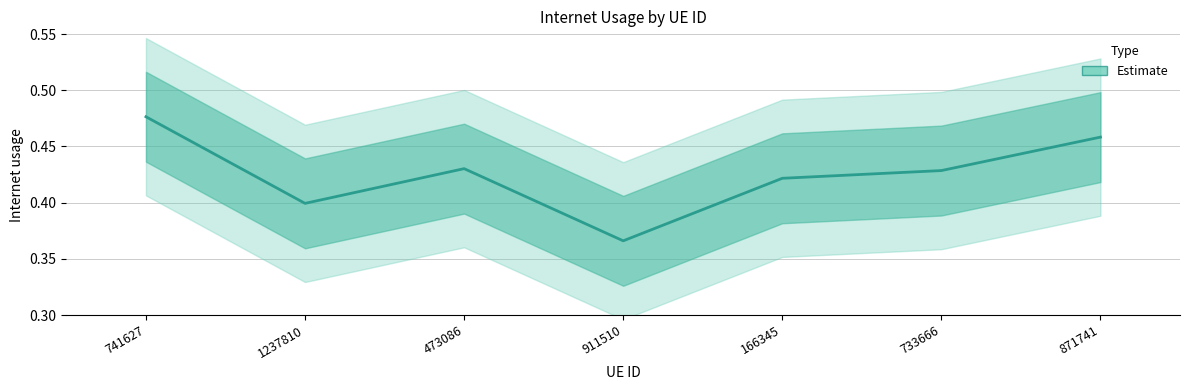

Count the values in the range 0 to 1.

7